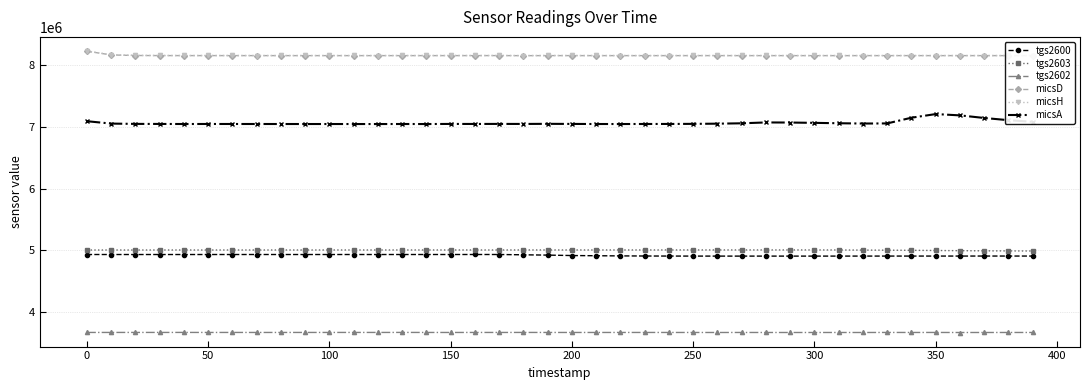

True or false: tgs2602 has more than 2 interior local peaks.

True